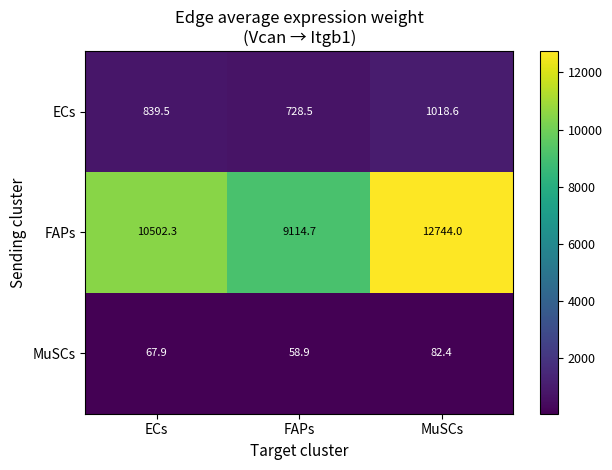

How many distinct data groups are displayed?

3